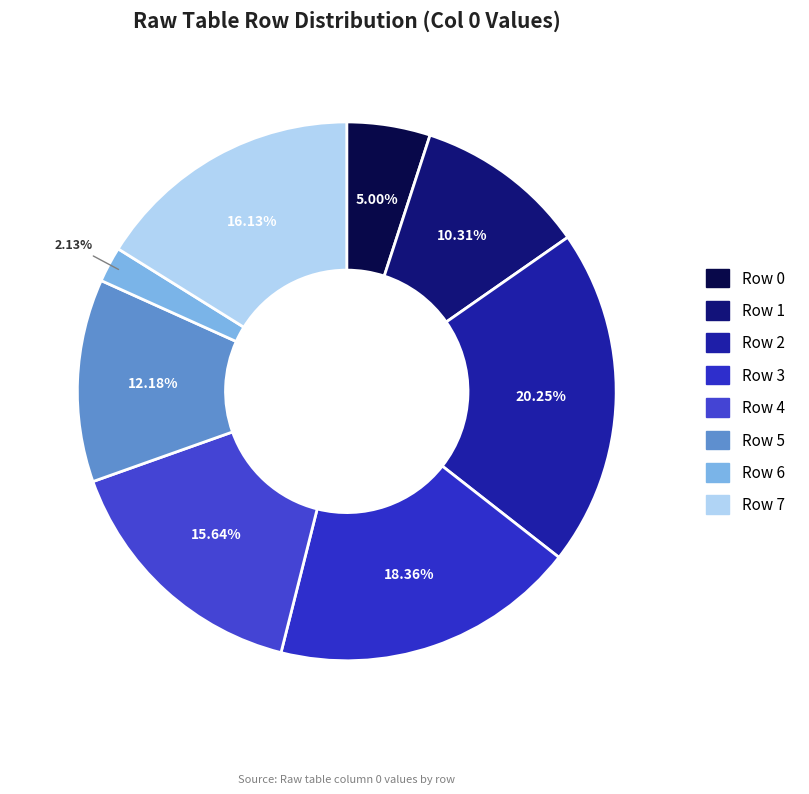

Is there a majority slice in this chart?

No